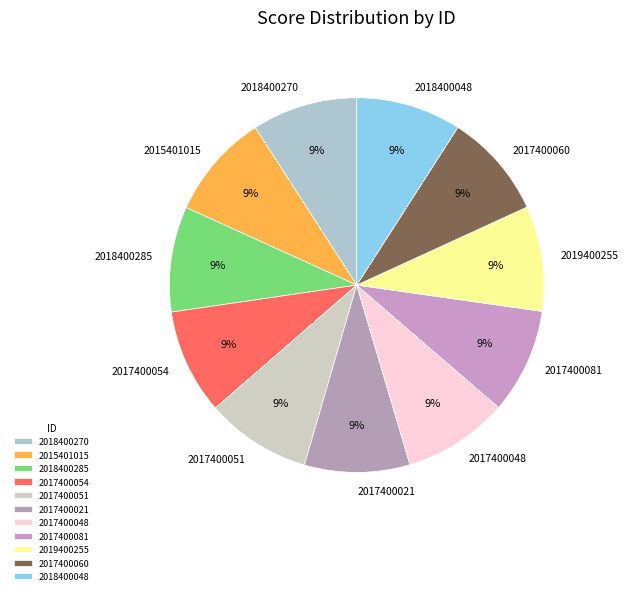

To the nearest percent, what is the average slice percentage?

9%